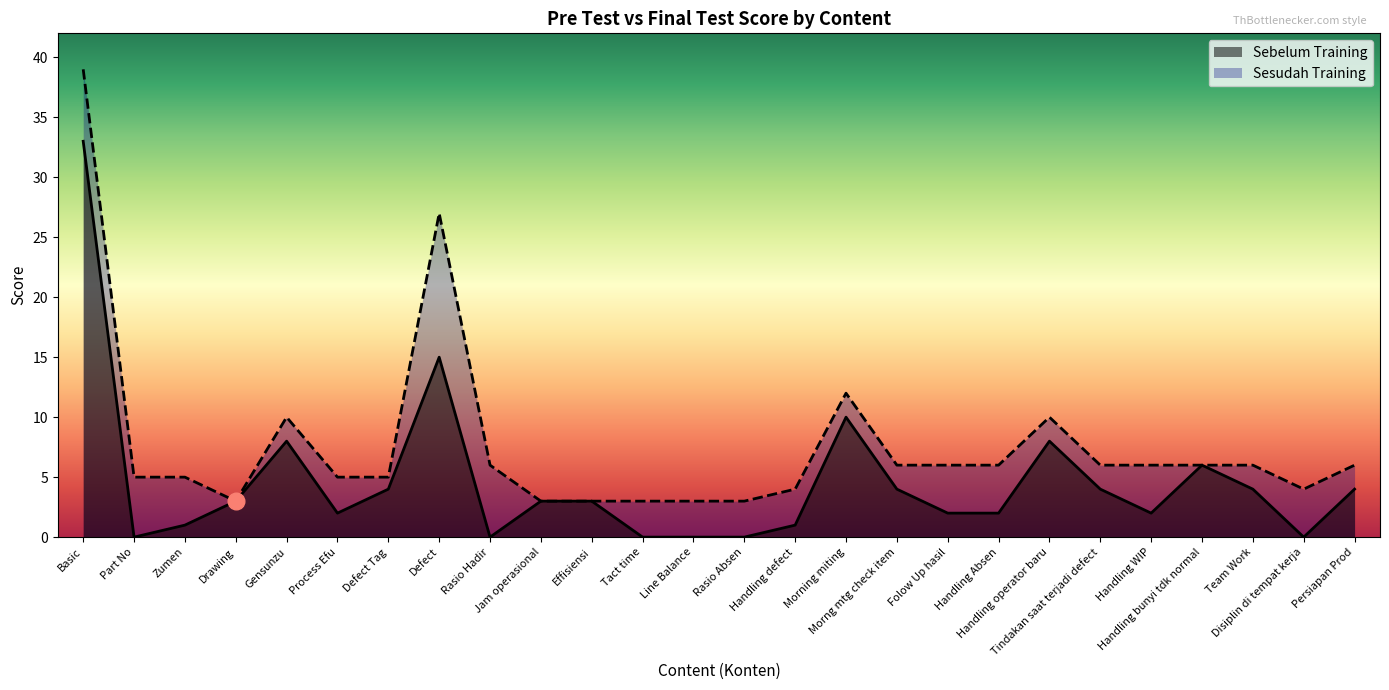

What is the sum of all Sesudah Training values?

198